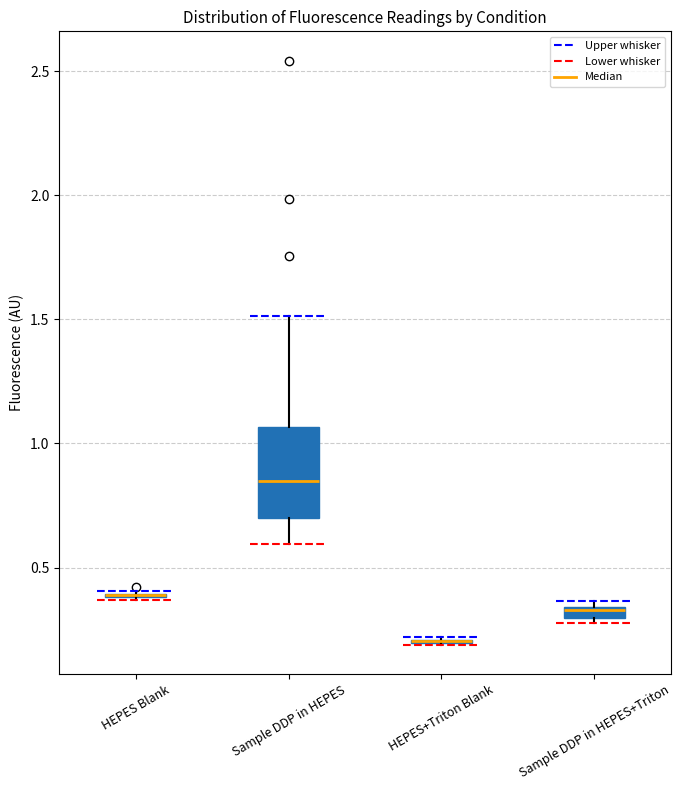

Comparing the boxes themselves (not the whiskers), which one is the tallest?

Sample DDP in HEPES